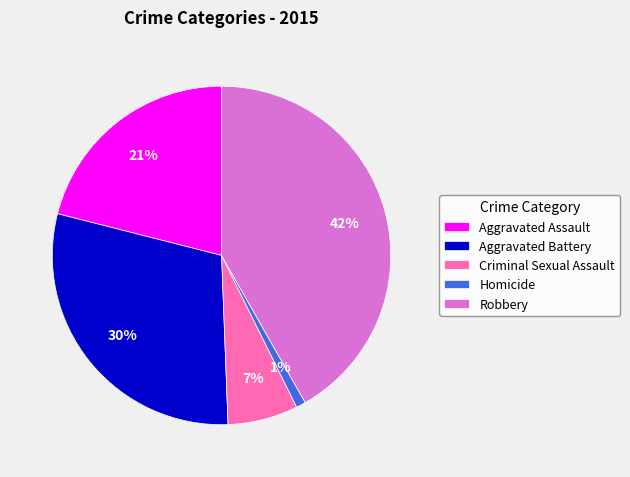

What is the largest slice in the pie chart?

Robbery